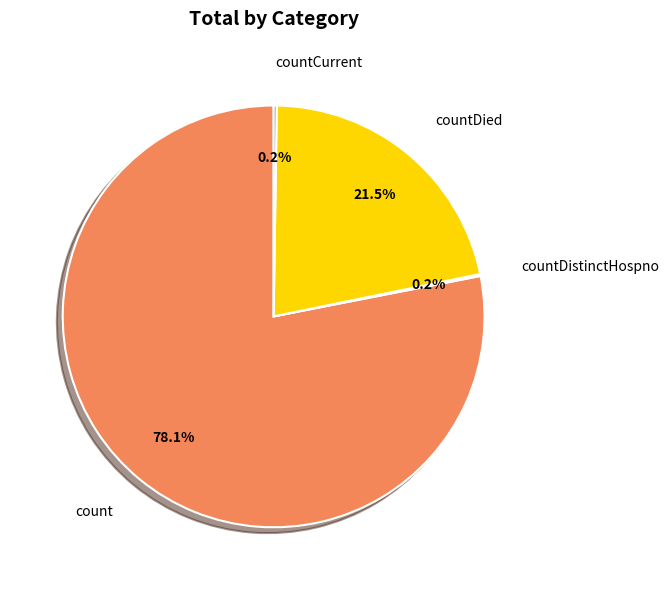

To the nearest percent, what is the average slice percentage?

25%